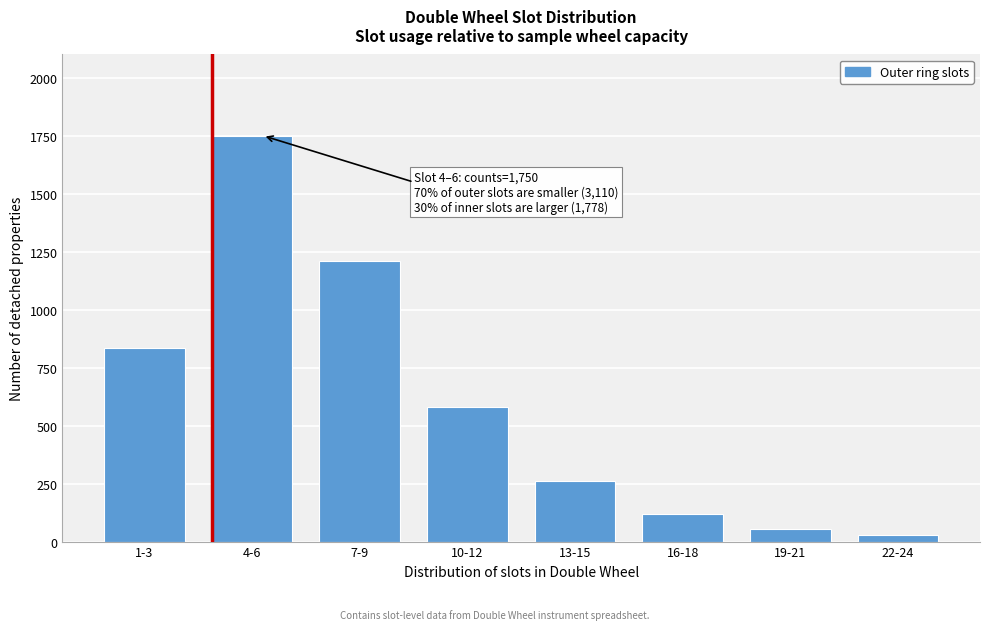

Reading left to right, list all the values displayed in this chart.

835	1750	1210	580	260	120	55	30